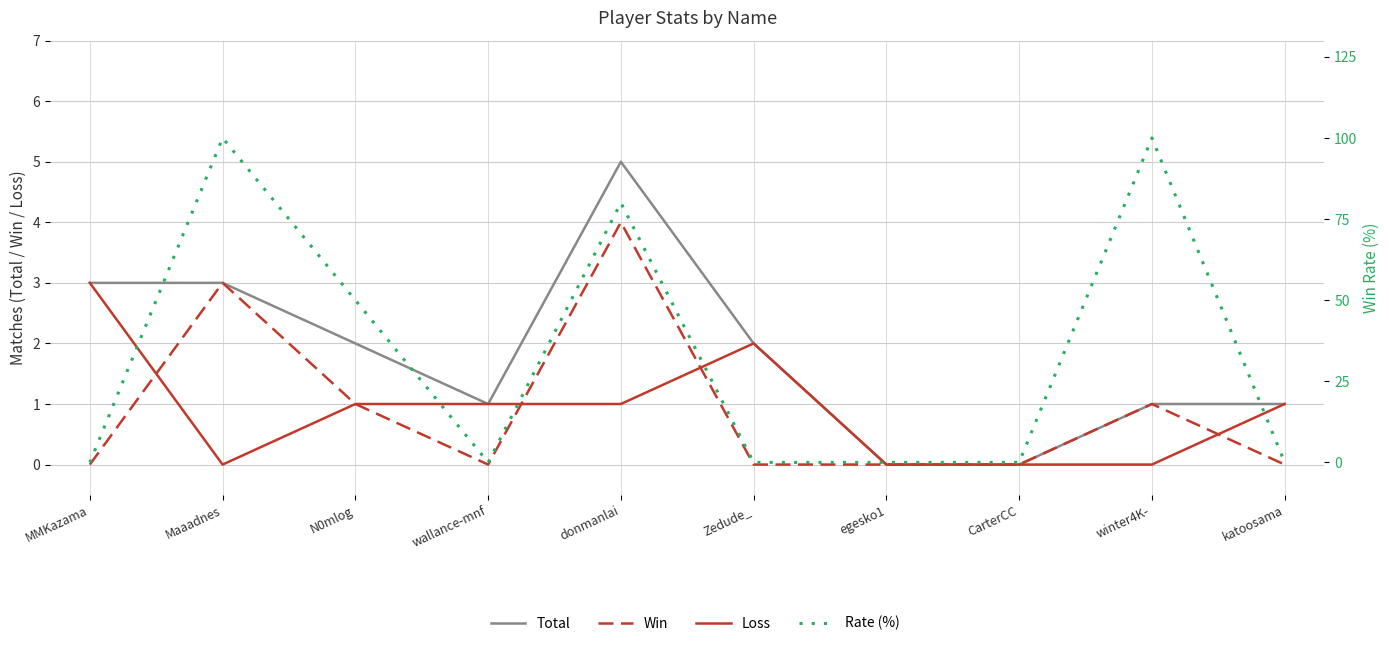

List the series in order of their peak value, highest first.

Rate (%), Total, Win, Loss